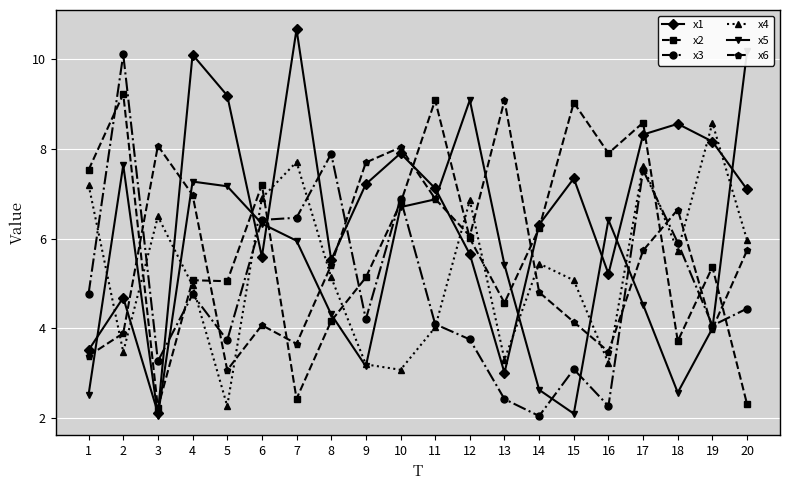

Is it true that x5 equals 11.6 at 2?

False